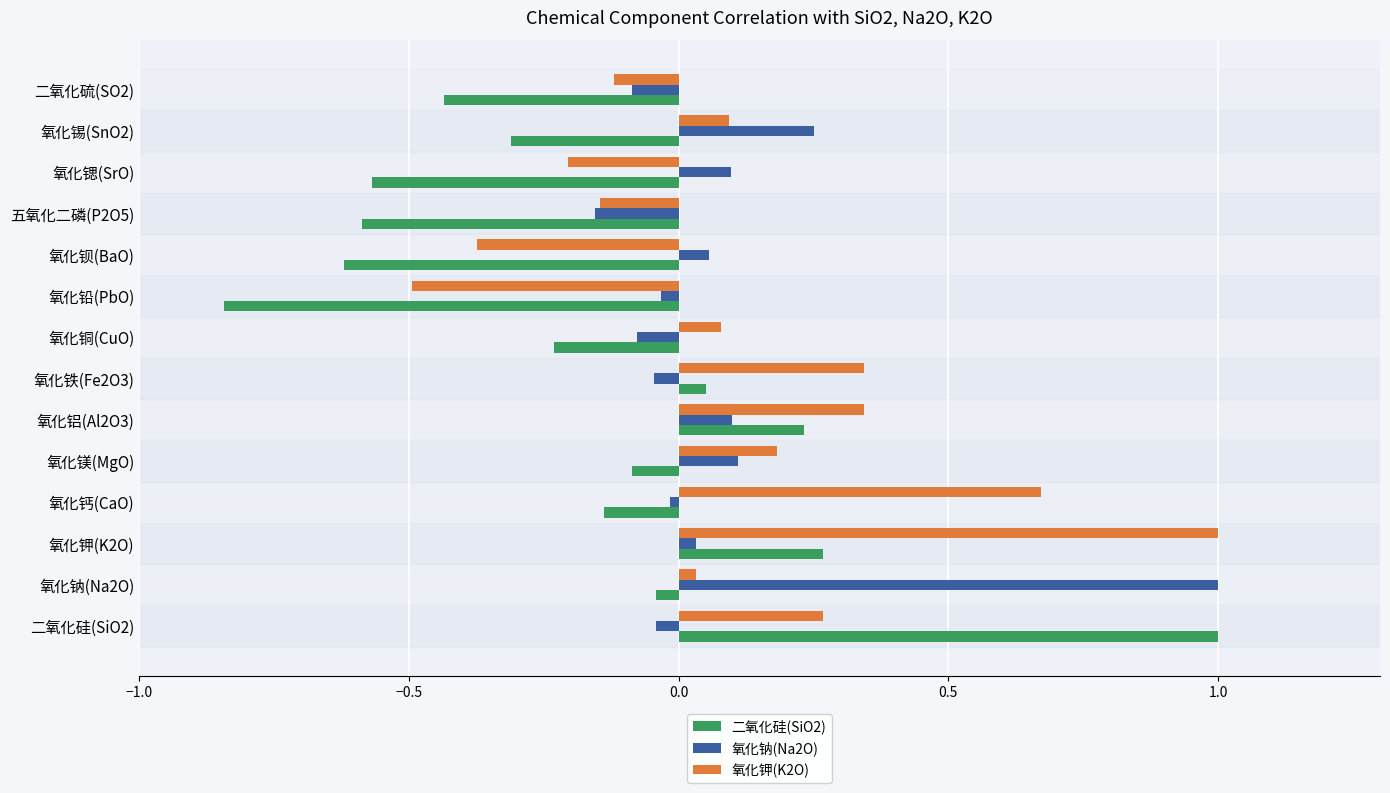

The value of 氧化钠(Na2O) at 氧化铝(Al2O3) is 0.0. True or false?

False